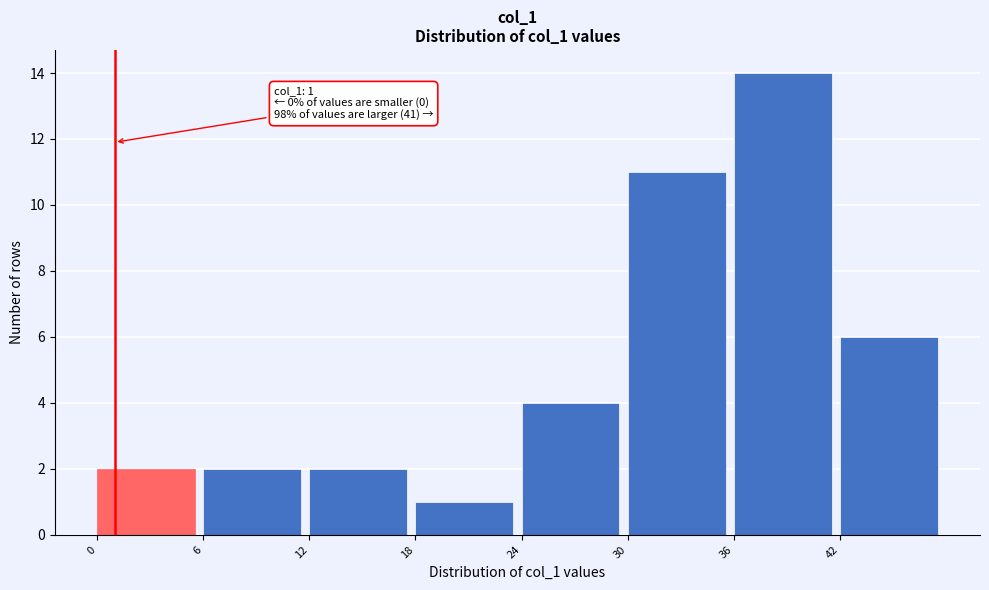

Over which range of the x-axis is the bar tallest?

36 to 42